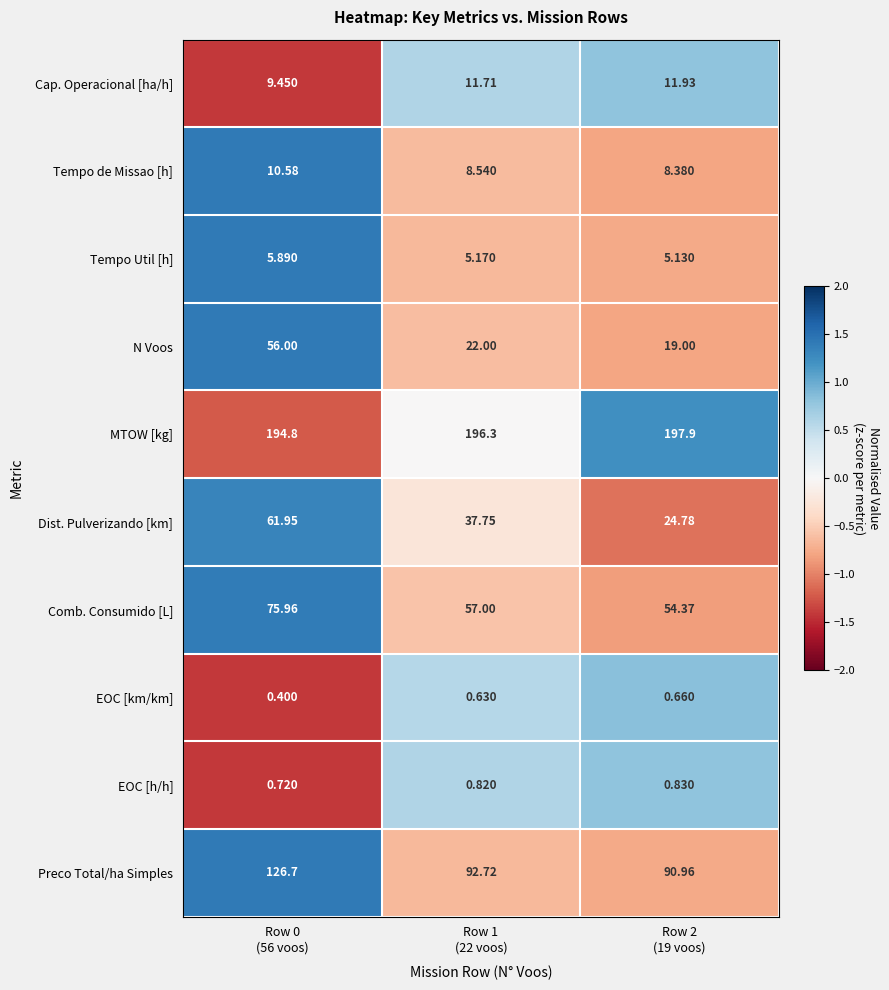

How many distinct data groups are displayed?

10